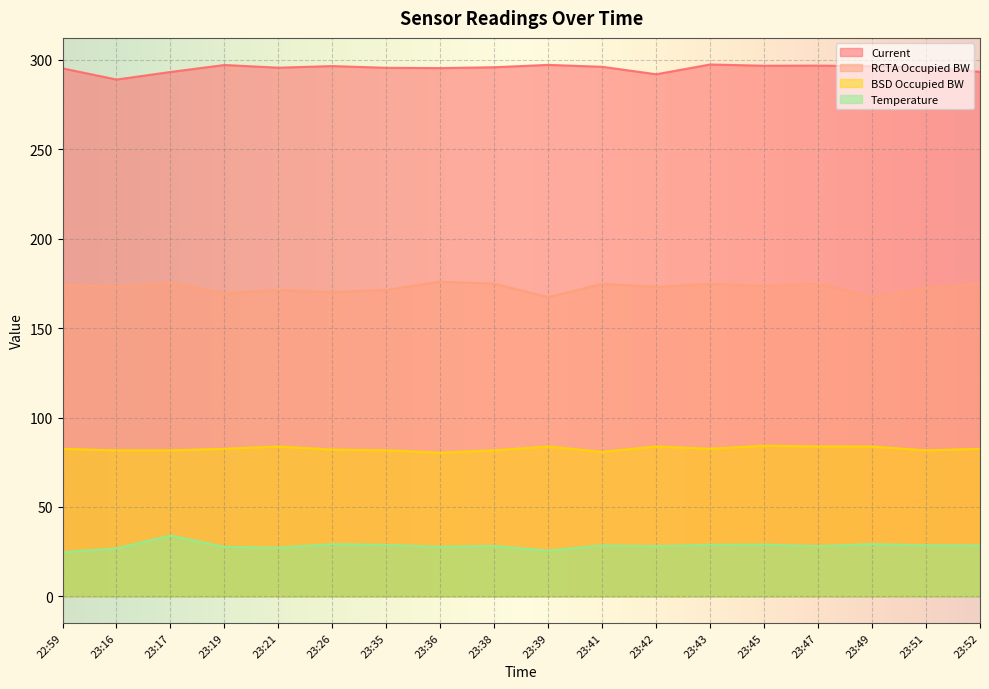

List the labels in order of Current value, largest first.

23:43, 23:39, 23:19, 23:47, 23:45, 23:26, 23:49, 23:41, 23:38, 23:51, 23:21, 23:35, 23:36, 22:59, 23:52, 23:17, 23:42, 23:16